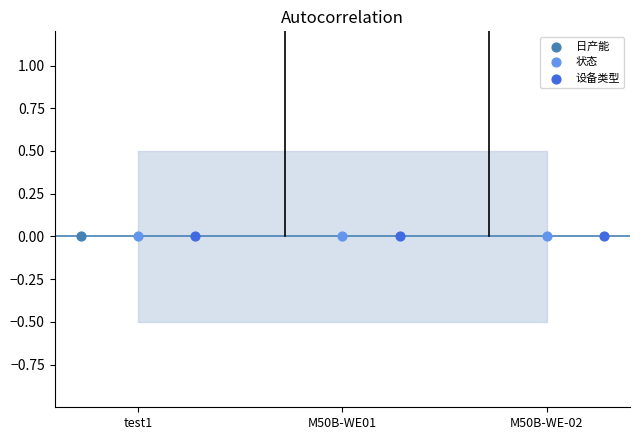

At how many categories does at least one series exceed 3?

2